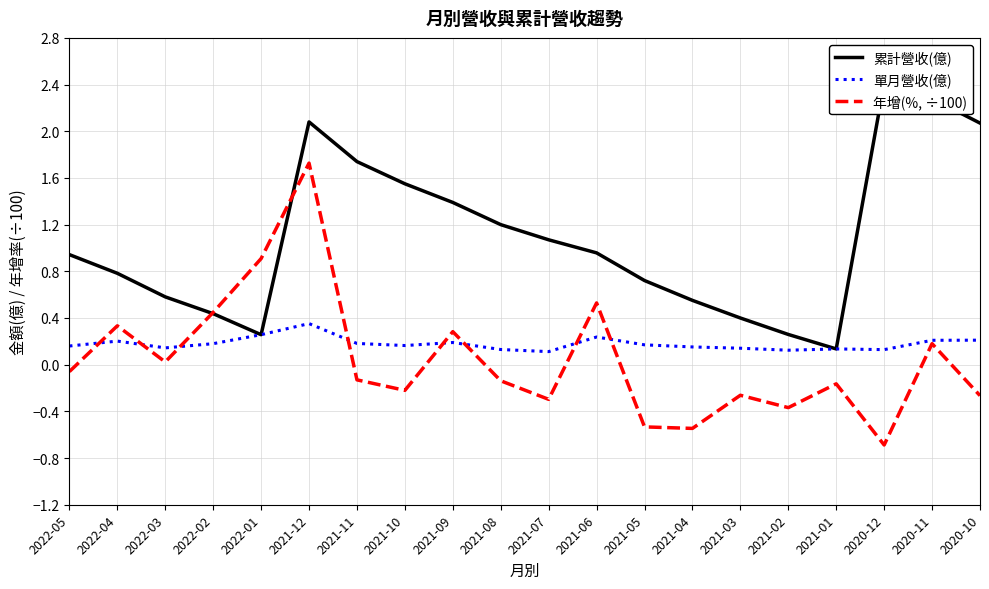

Reading left to right, list all the values displayed in this chart.

累計營收(億): 2022-05=0.9	2022-04=0.8	2022-03=0.6	2022-02=0.4	2022-01=0.3	2021-12=2.1	2021-11=1.7	2021-10=1.6	2021-09=1.4	2021-08=1.2	2021-07=1.1	2021-06=1.0	2021-05=0.7	2021-04=0.6	2021-03=0.4	2021-02=0.3	2021-01=0.1	2020-12=2.4	2020-11=2.3	2020-10=2.1
單月營收(億): 2022-05=0.2	2022-04=0.2	2022-03=0.1	2022-02=0.2	2022-01=0.3	2021-12=0.4	2021-11=0.2	2021-10=0.2	2021-09=0.2	2021-08=0.1	2021-07=0.1	2021-06=0.2	2021-05=0.2	2021-04=0.2	2021-03=0.1	2021-02=0.1	2021-01=0.1	2020-12=0.1	2020-11=0.2	2020-10=0.2
年增(%, ÷100): 2022-05=-0.1	2022-04=0.3	2022-03=0.0	2022-02=0.4	2022-01=0.9	2021-12=1.7	2021-11=-0.1	2021-10=-0.2	2021-09=0.3	2021-08=-0.1	2021-07=-0.3	2021-06=0.5	2021-05=-0.5	2021-04=-0.5	2021-03=-0.3	2021-02=-0.4	2021-01=-0.2	2020-12=-0.7	2020-11=0.2	2020-10=-0.3